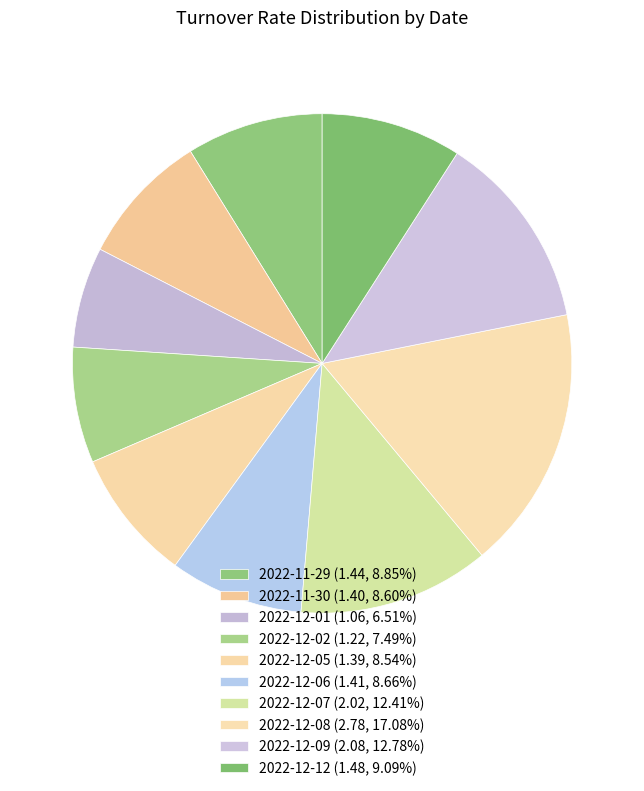

Is the sum of 2022-12-06 and 2022-12-02 greater than half?

No